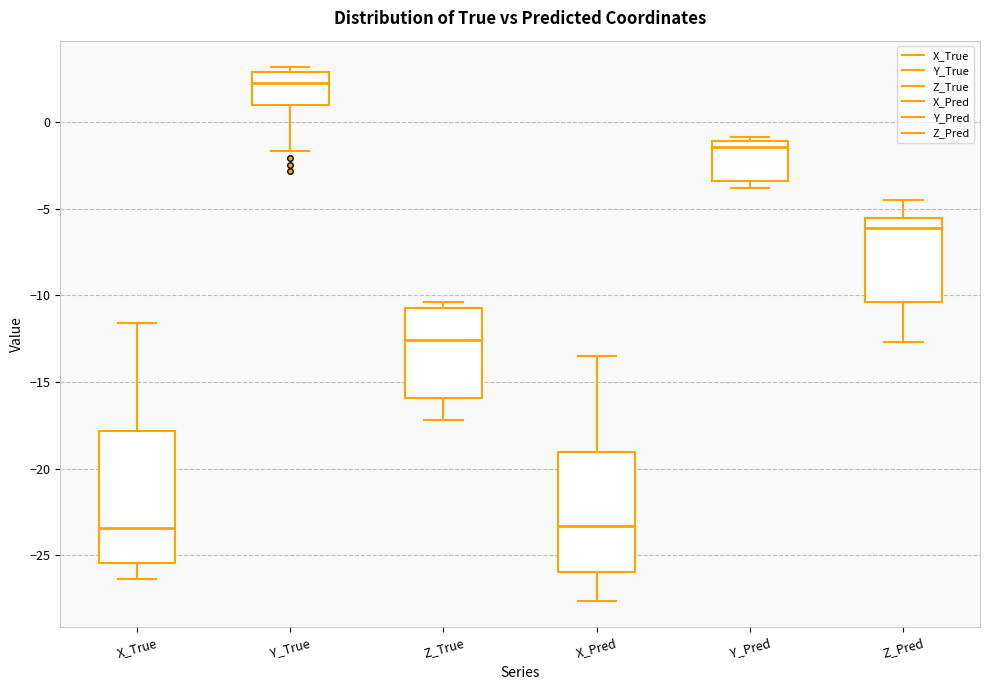

Which box has the highest median line?

Y_True